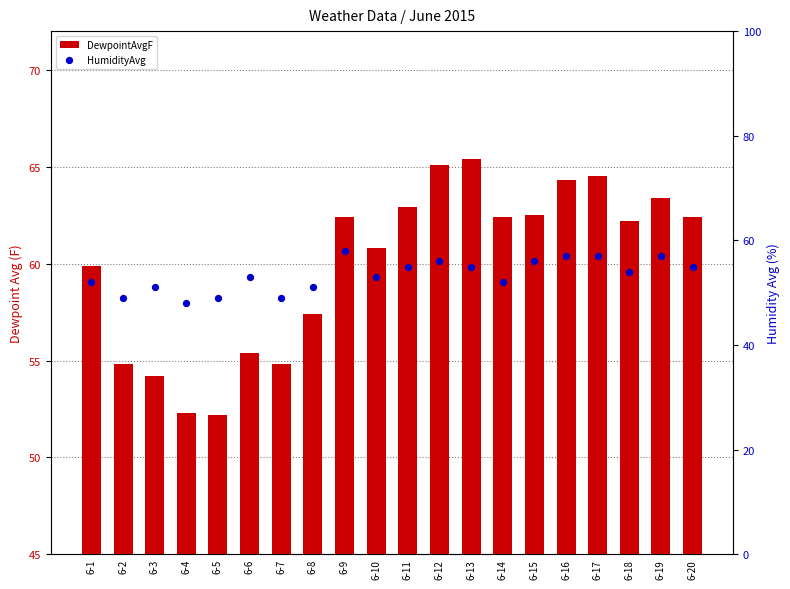

At which category is the sum across all series the highest?

6-17